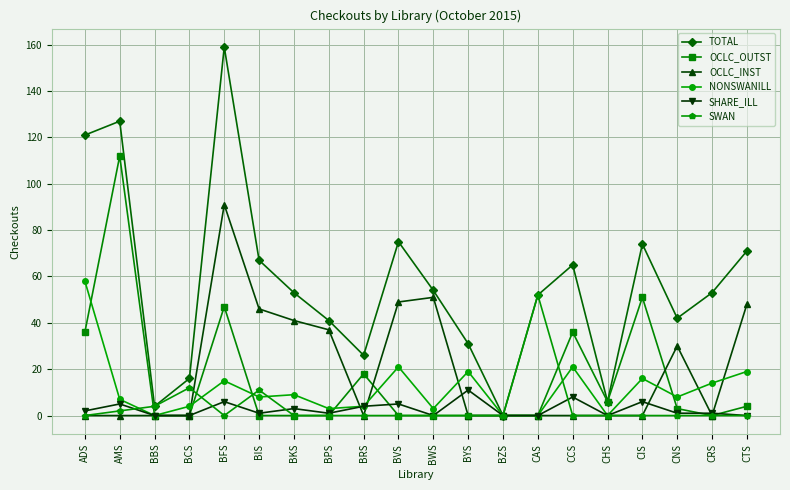

What is the label of the 13th point from the right?

BPS